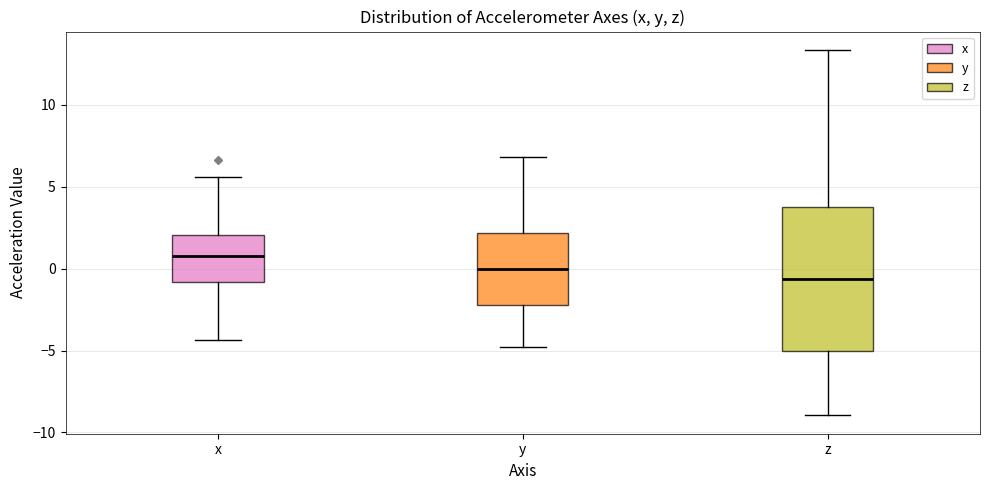

Reading left to right, read every box against the y-axis: the position of its median line, the range the box covers, and the ends of its whiskers. The values are not printed on the chart, so give them approximately, as read against the axis.

x: median 1.0, box -1.0 to 2.0, whiskers -4.5 to 5.5
y: median 0.0, box -2.0 to 2.0, whiskers -5.0 to 7.0
z: median -0.5, box -5.0 to 4.0, whiskers -9.0 to 13.5